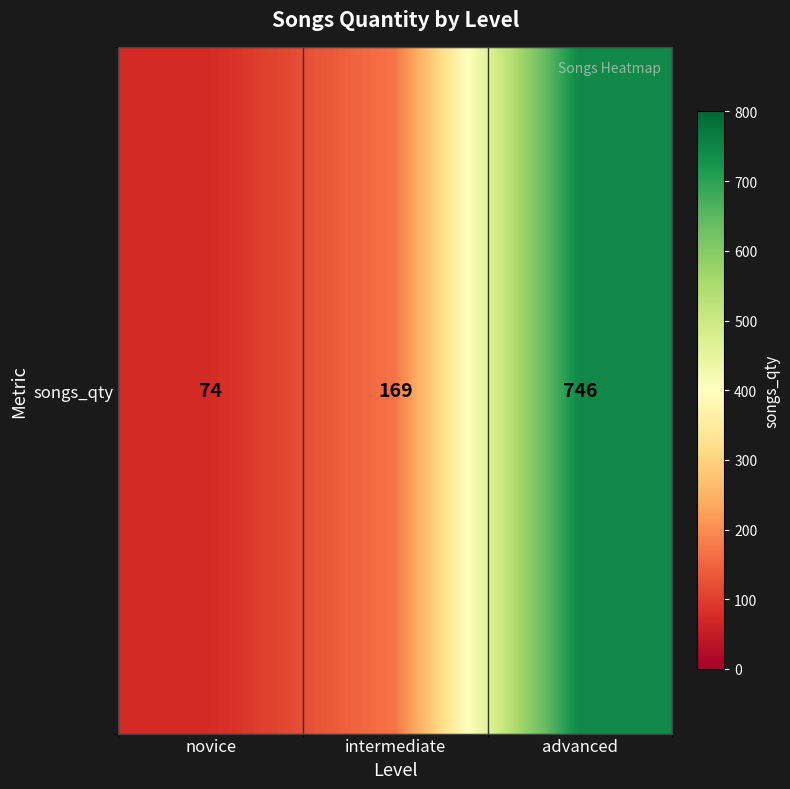

List the labels in order of value, largest first.

advanced, intermediate, novice